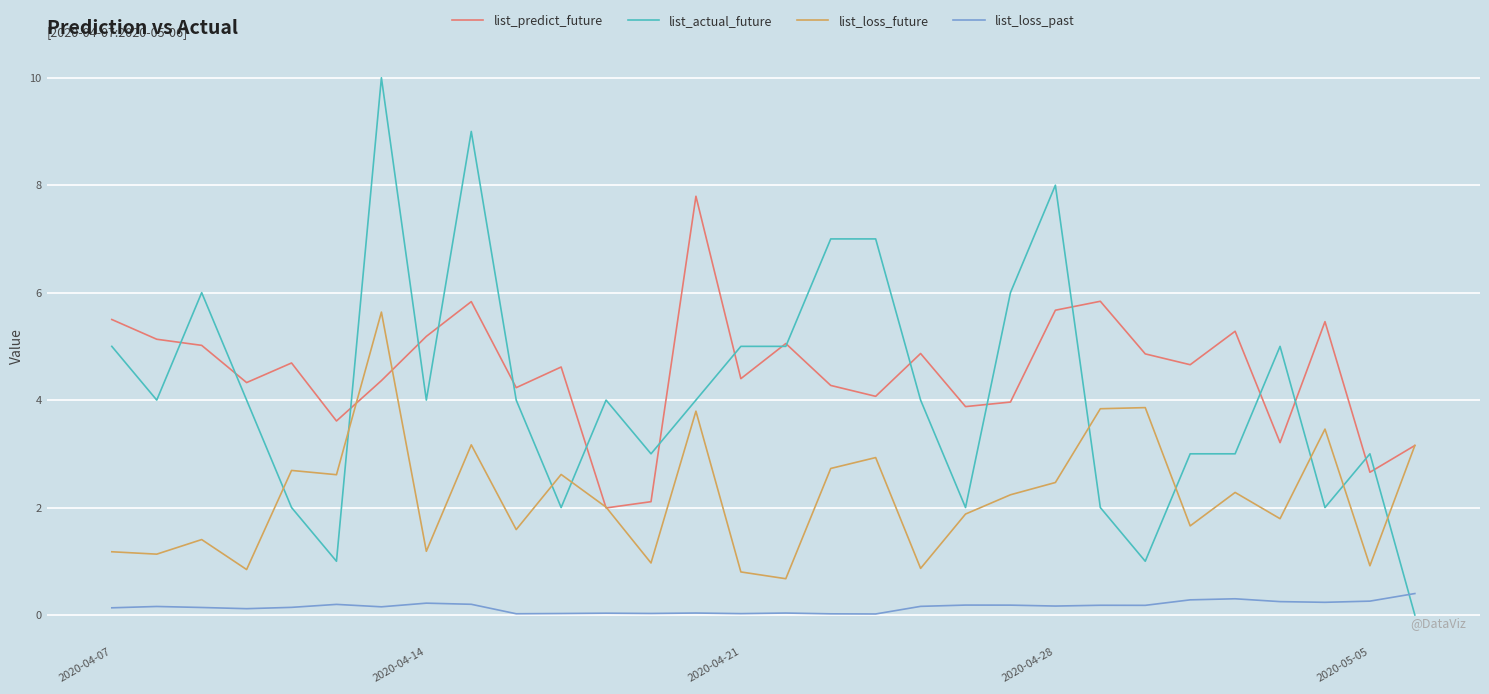

True or false: list_predict_future and list_loss_past intersect in this chart.

False